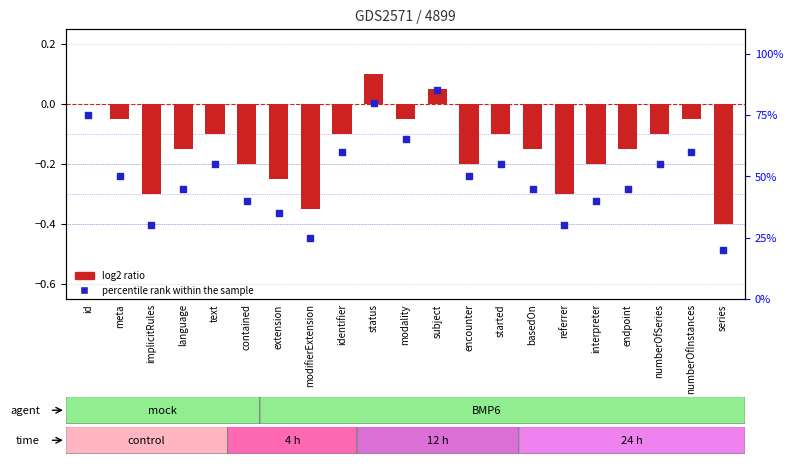

Which series contains the highest Y value?

percentile rank within the sample